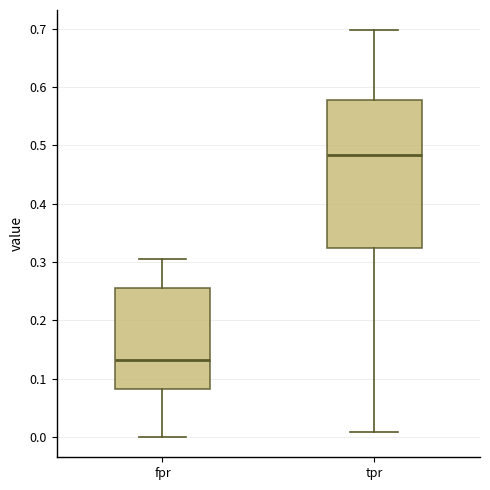

Reading left to right, transcribe this box plot: for each box, give where its median line is, the range the box spans, and where its two whiskers end, as read against the y-axis. The values are not printed on the chart, so give them approximately, as read against the axis.

fpr: median 0.13, box 0.08 to 0.26, whiskers 0.00 to 0.31
tpr: median 0.48, box 0.32 to 0.58, whiskers 0.01 to 0.70